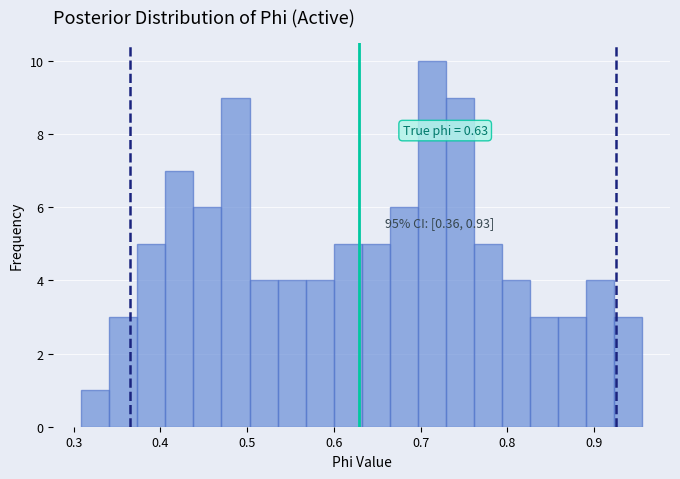

Read against the x-axis, roughly where is the centre of the tallest bar?

0.71